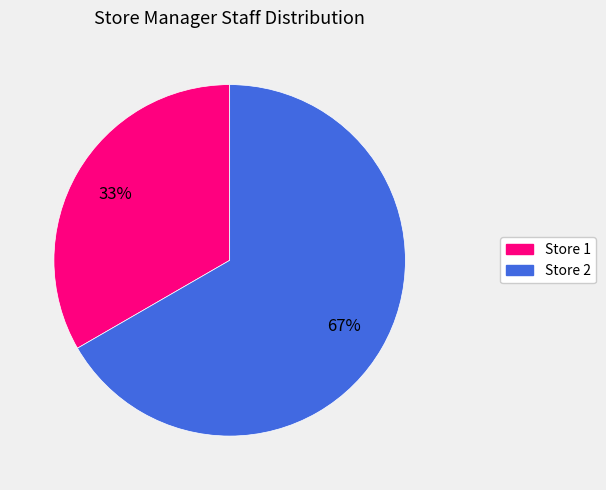

What is the largest slice in the pie chart?

Store 2